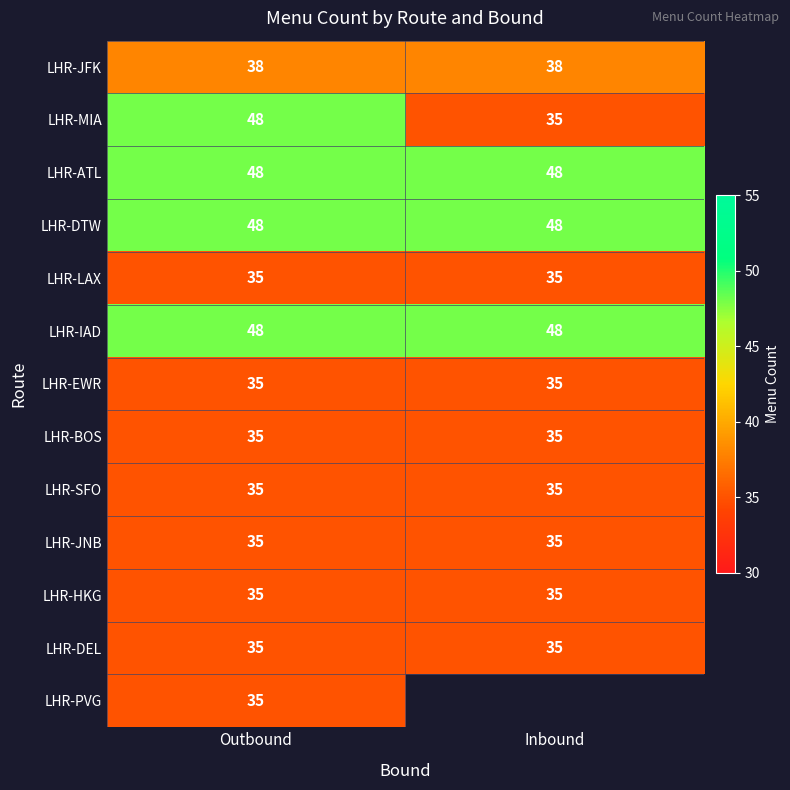

What is the sum of the LHR-JFK values at Outbound and Inbound?

76